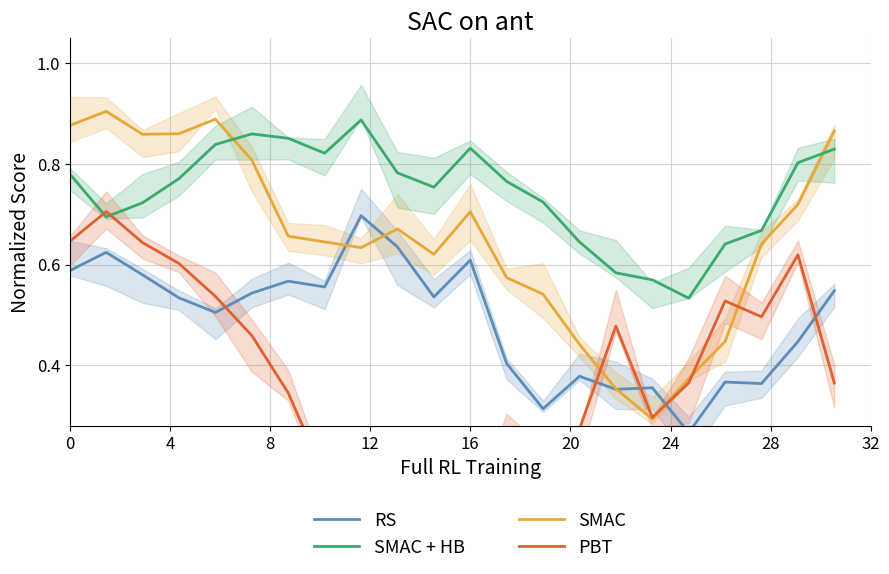

True or false: SMAC + HB and RS intersect in this chart.

False